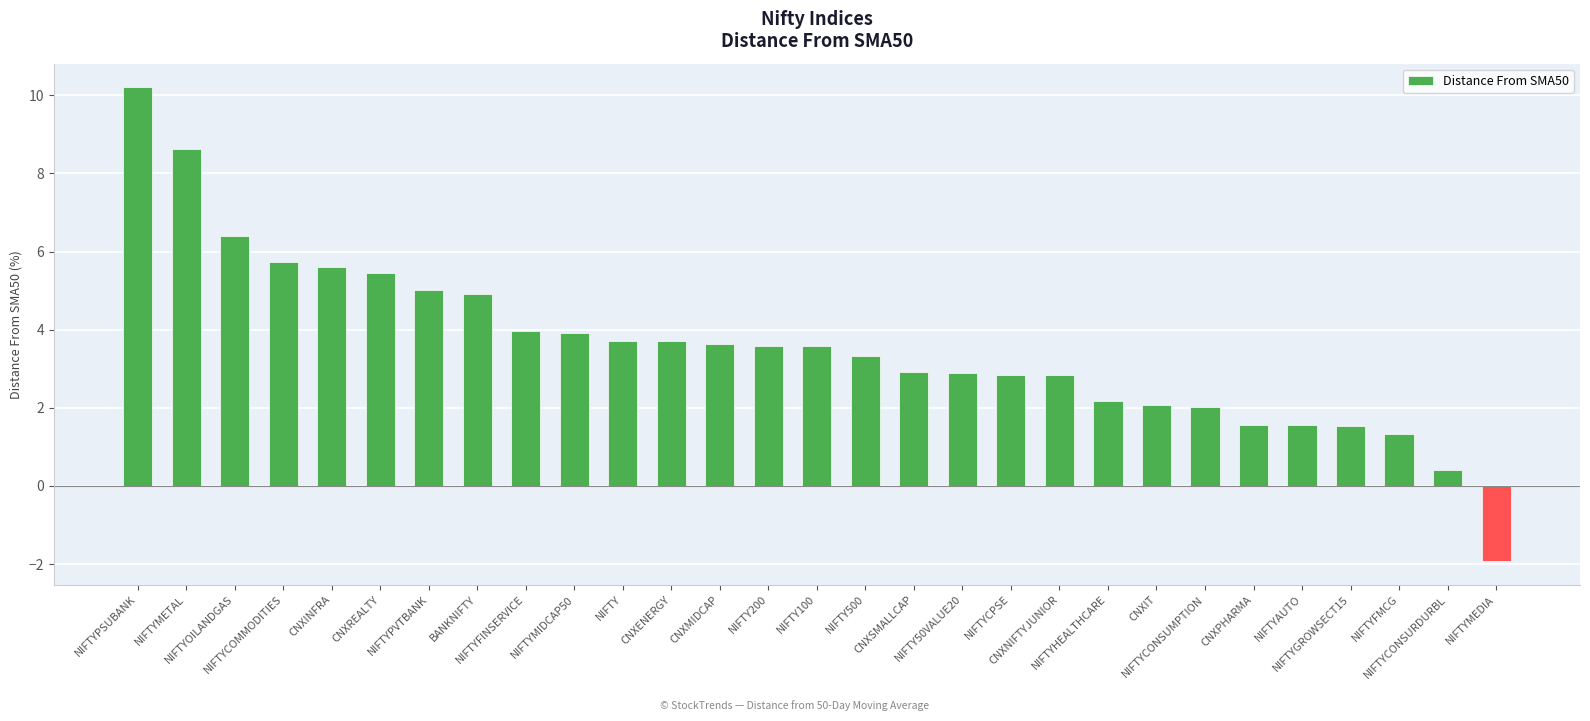

What is the value of the 5th bar from the left?

5.6